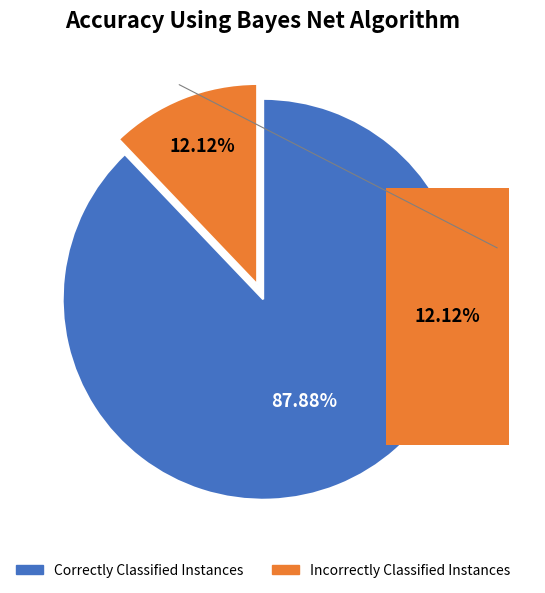

What portion of the pie excludes 1?

87.9%